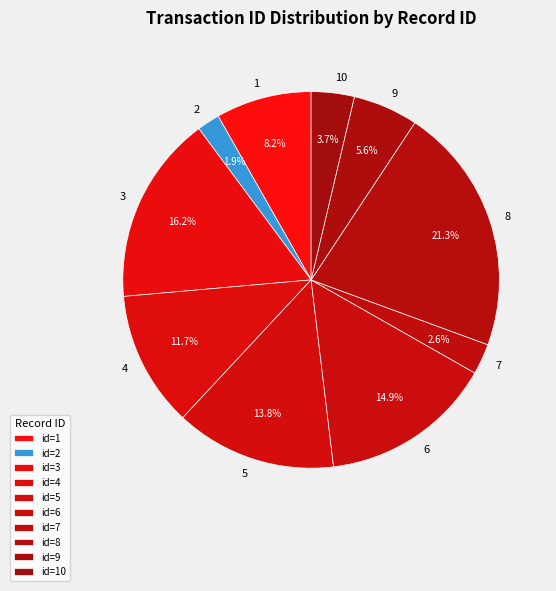

To the nearest percent, what is the difference between the largest and smallest slice percentages?

19%